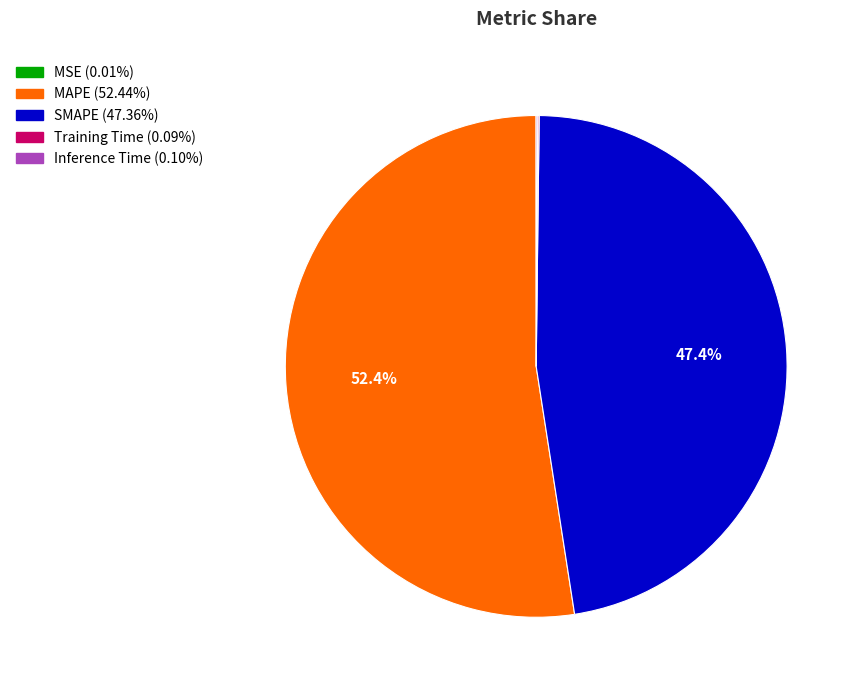

What portion of the pie excludes SMAPE?

52.6%